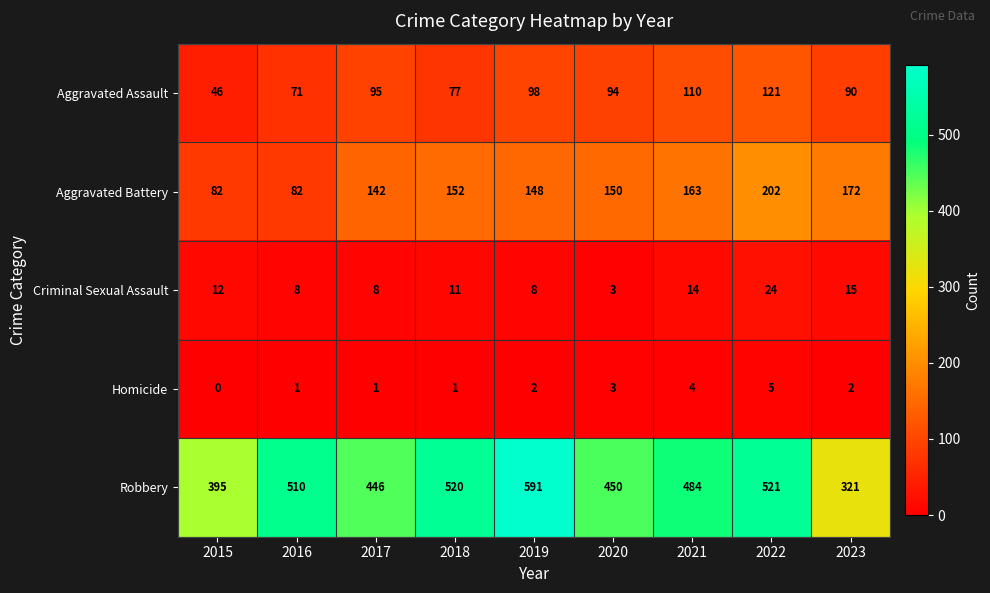

What is the greatest value displayed?

591